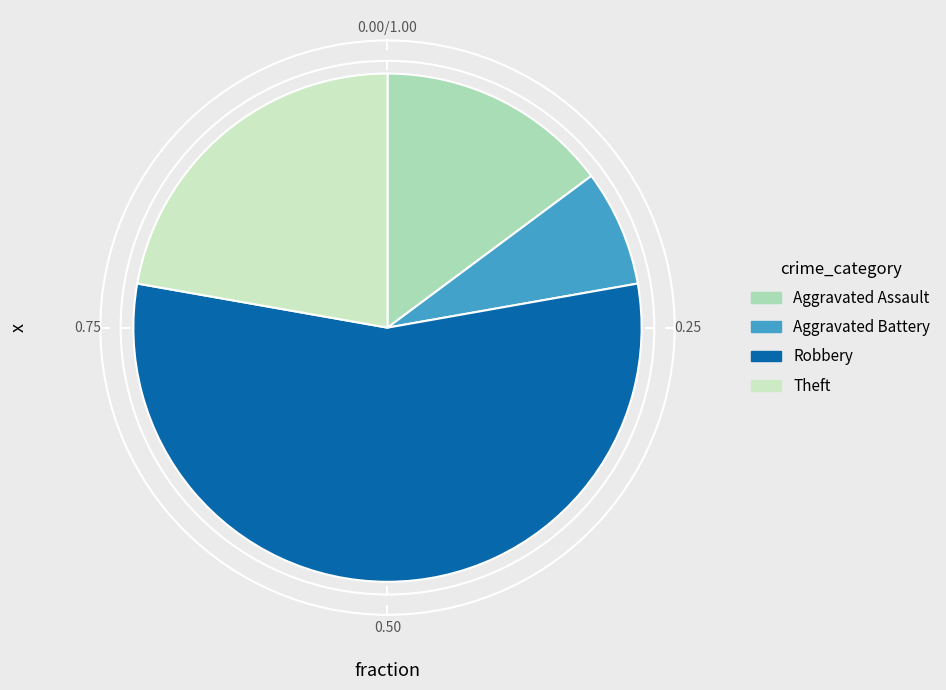

True or false: Theft accounts for 22% of the total.

True